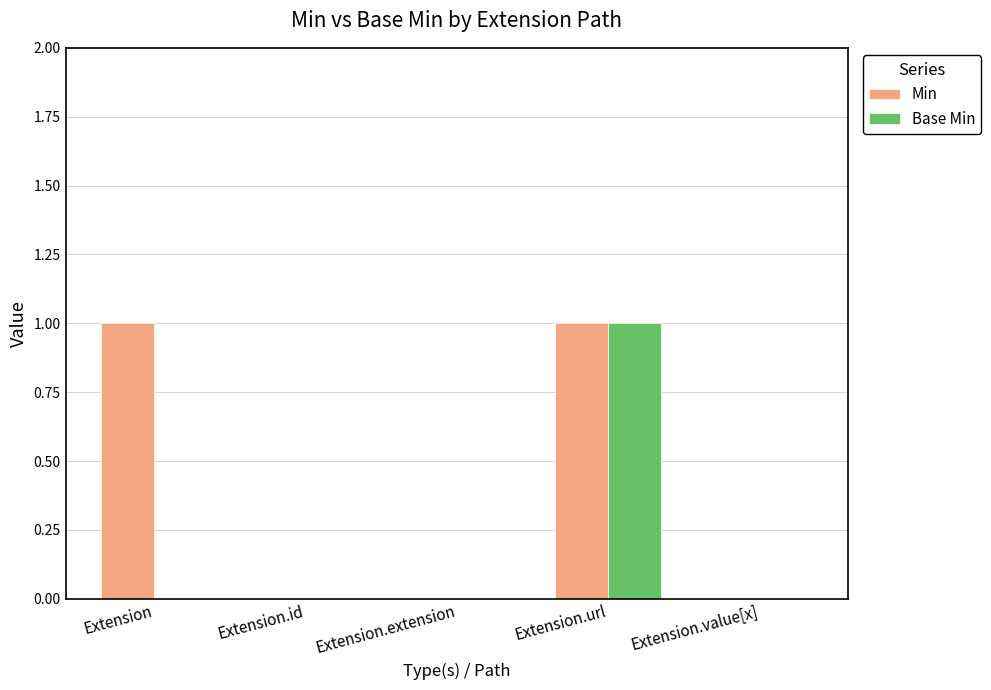

Is the value of Base Min at Extension.value[x] greater than the value of Min at Extension?

No